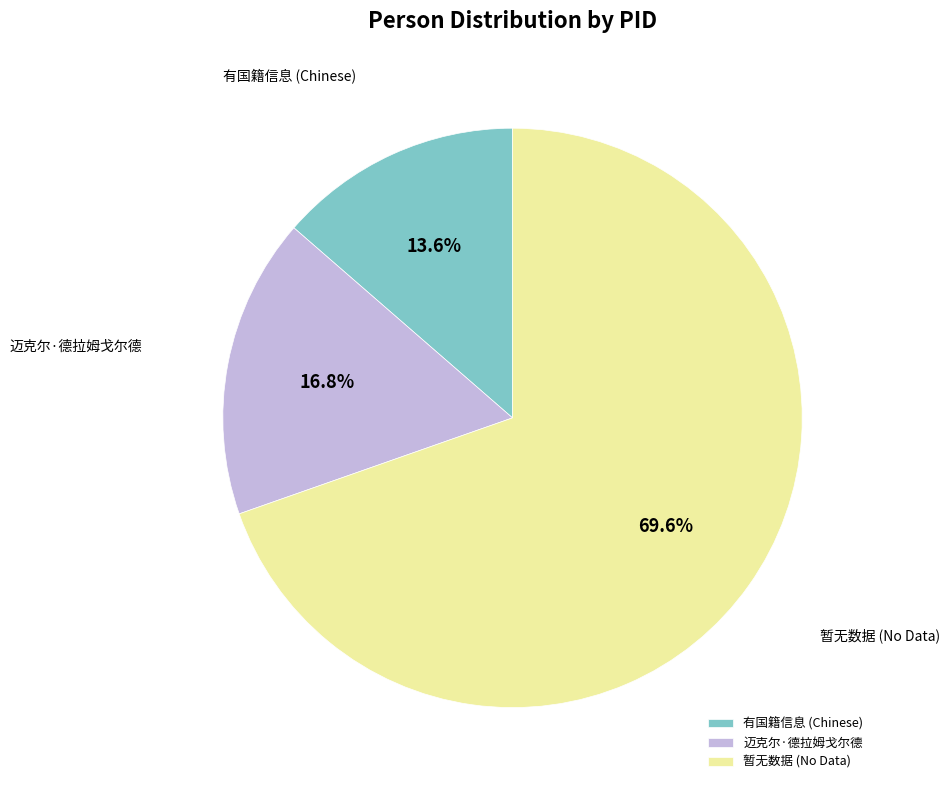

Which slice is the smallest?

有国籍信息 (Chinese)